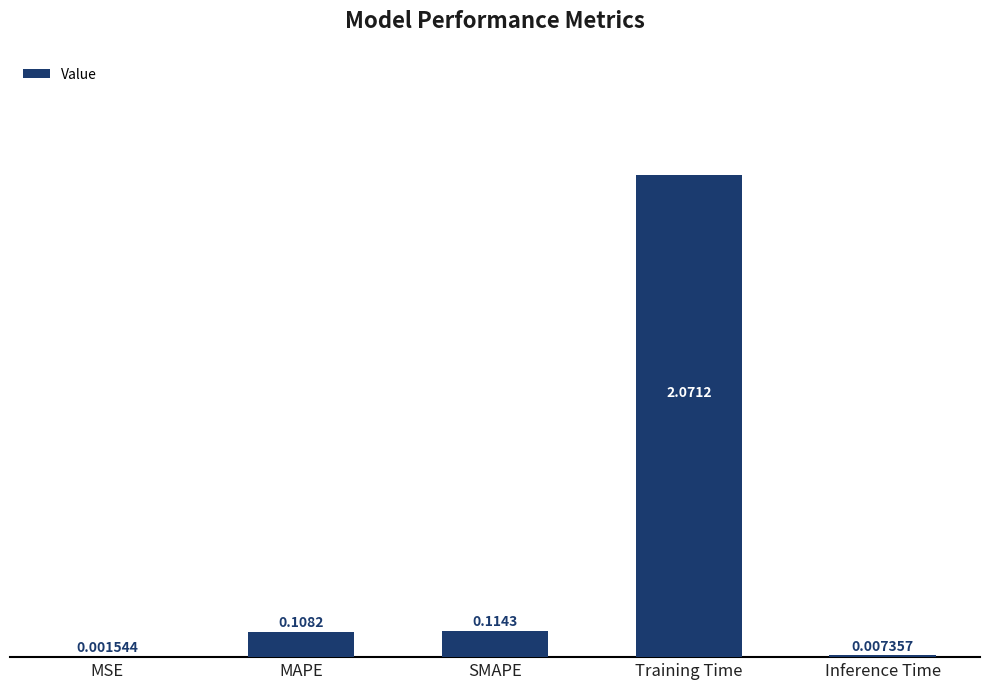

What is the change in value from MSE to MAPE?

+0.1